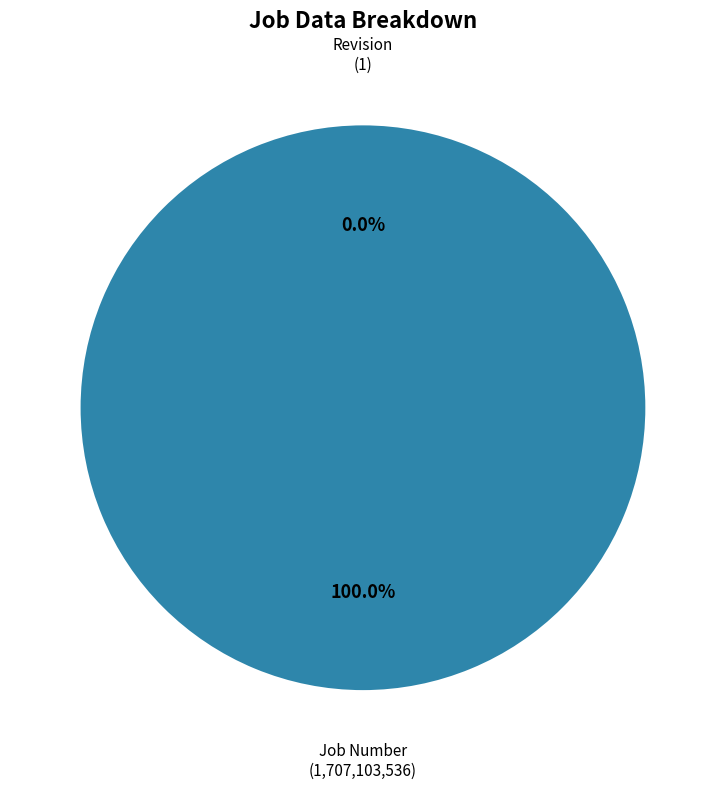

To the nearest percent, what percentage of the pie is Job Number?

100%